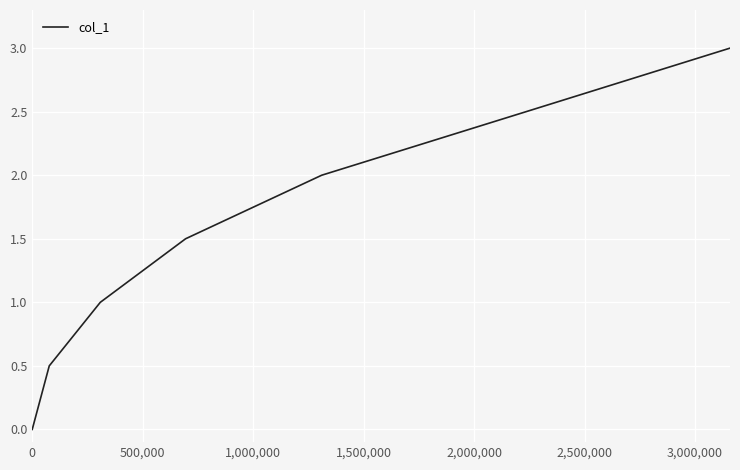

What is the greatest value displayed?

3.0